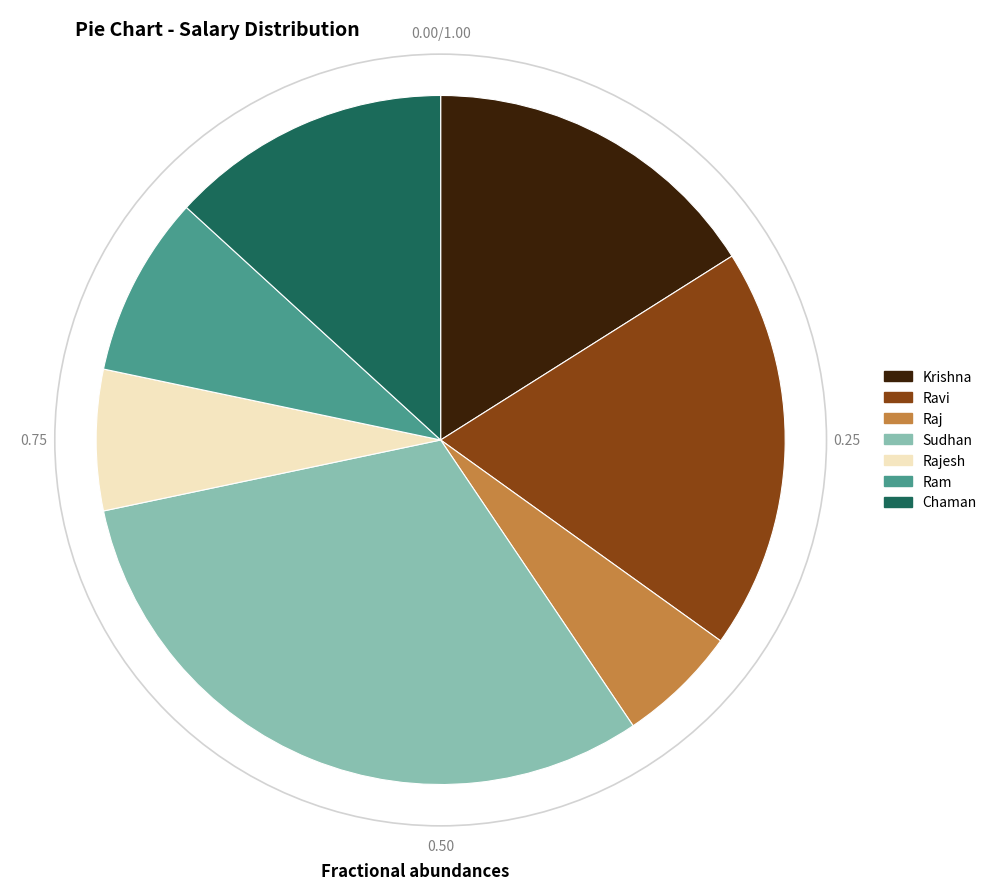

Rank the categories by value from lowest to highest.

Raj, Rajesh, Ram, Chaman, Krishna, Ravi, Sudhan